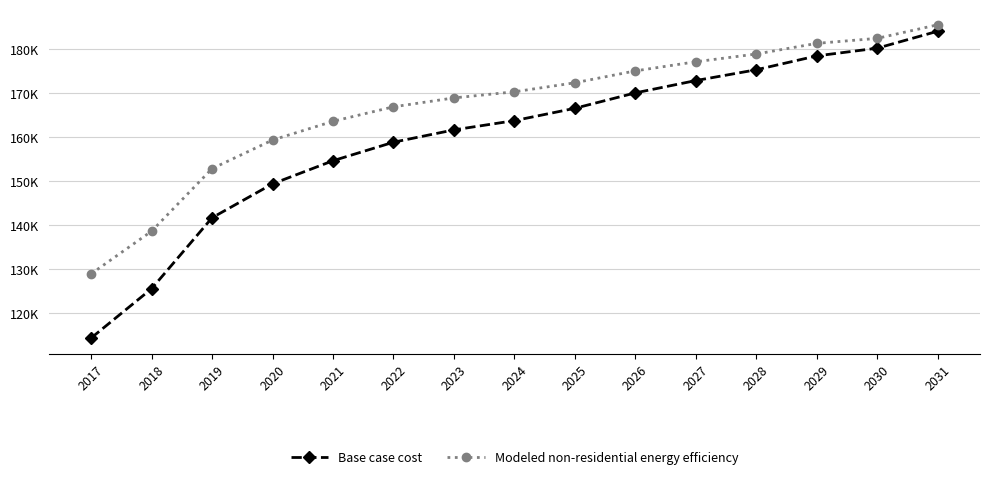

Is the value of Base case cost at 2017 greater than the value of Modeled non-residential energy efficiency at 2017?

No